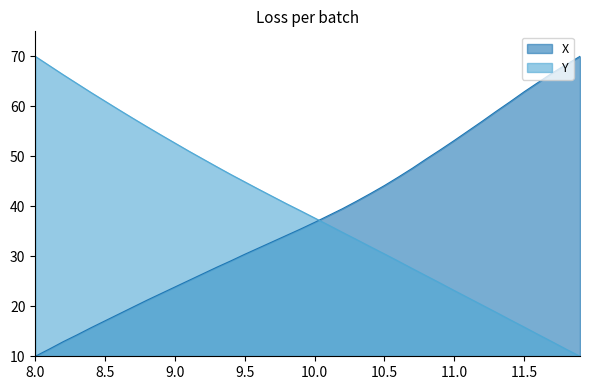

What is the difference between the maximum and minimum values in the Y series?

60.0